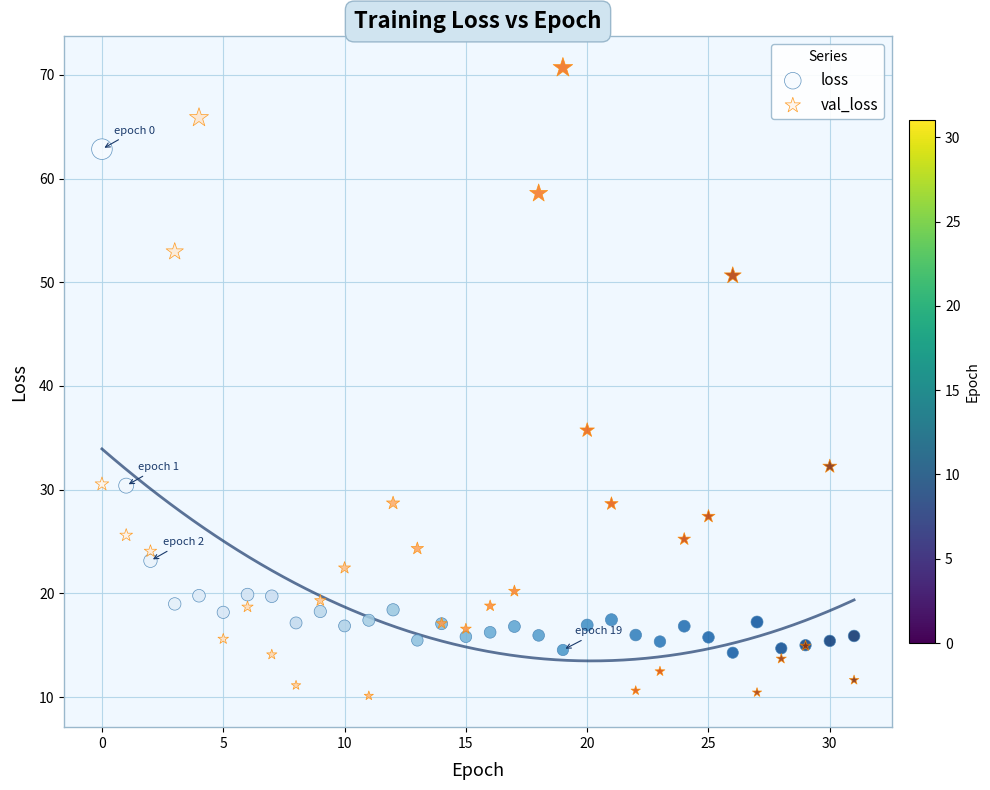

What are all the series names shown in the legend?

loss, val_loss